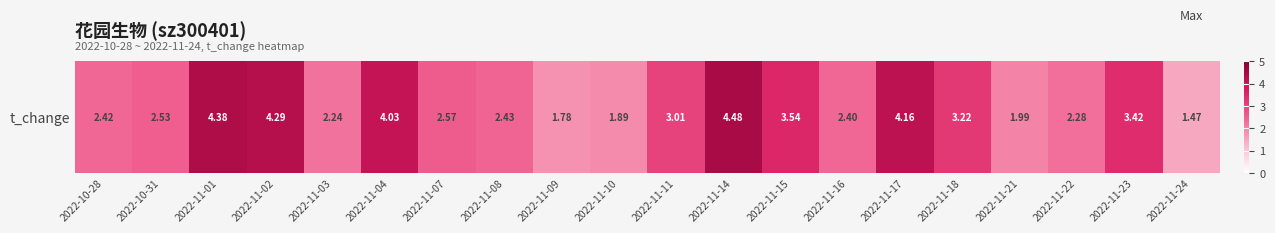

Is it true that the value at 2022-11-01 is 4.4?

True